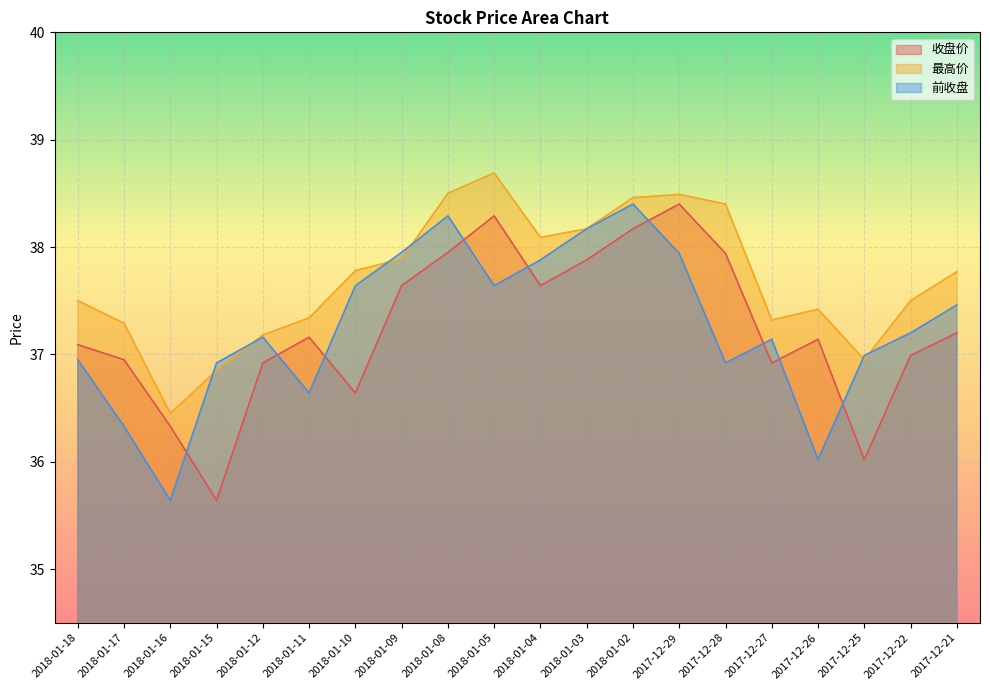

At which category is the sum across all series the highest?

2018-01-02